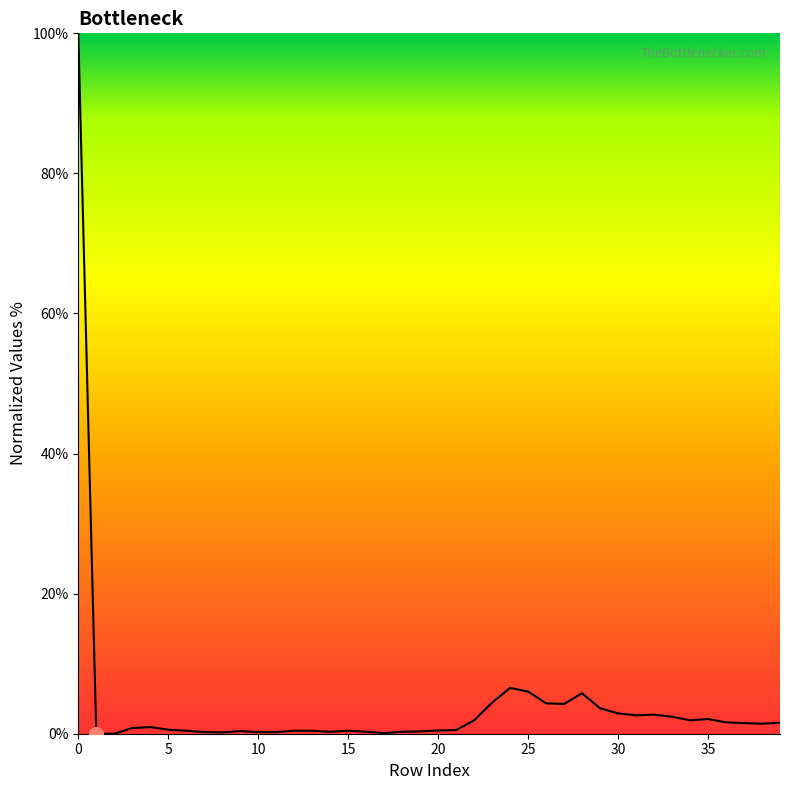

What is the greatest value displayed?

100.0